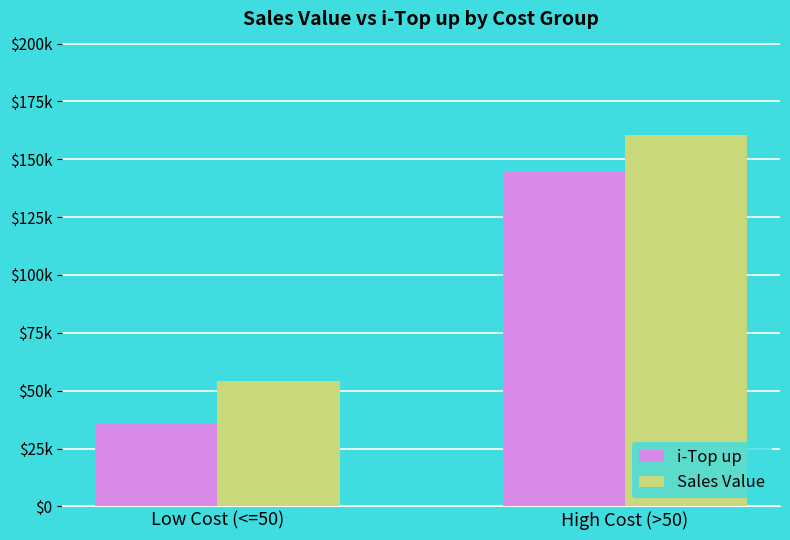

What are all the series names shown in the legend?

i-Top up, Sales Value